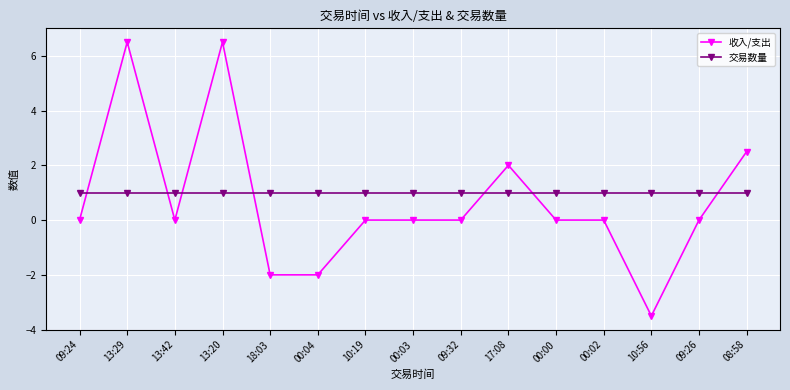

What is the difference between the 收入/支出 values at 00:04 and 17:08?

4.0